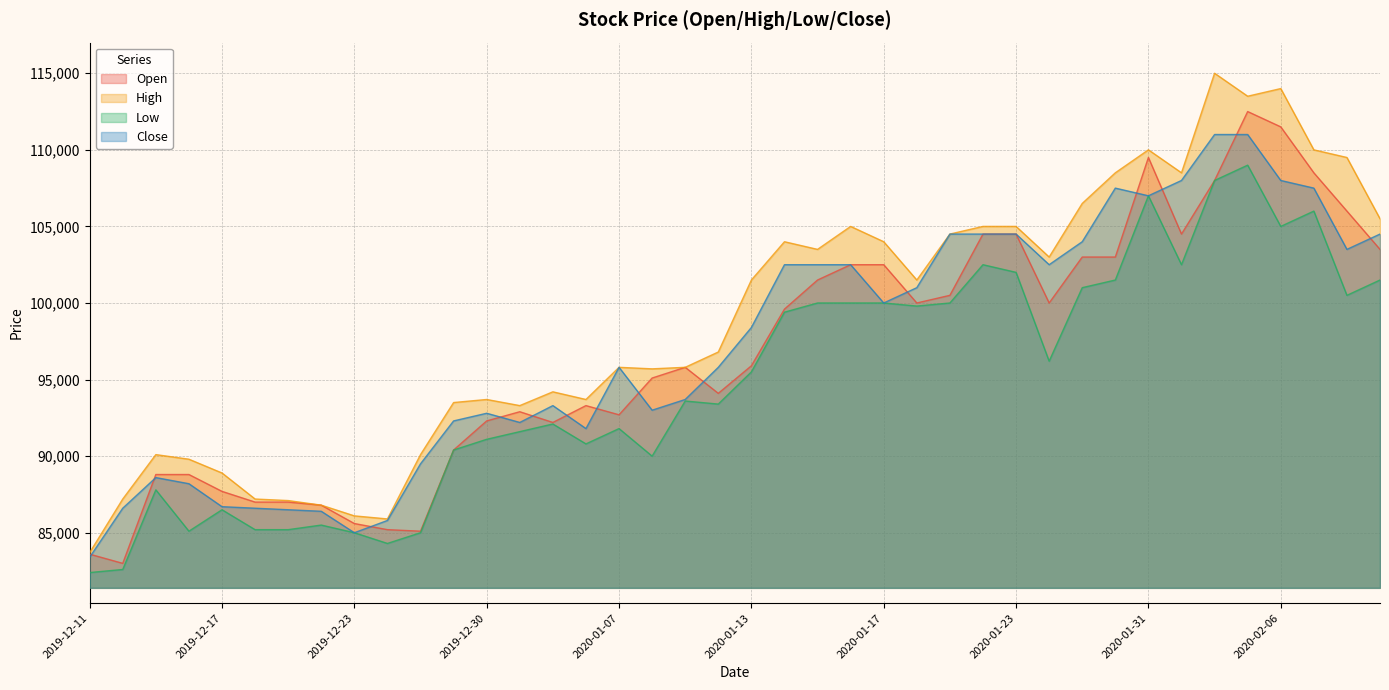

Read the Low value at 2020-01-16.

100000